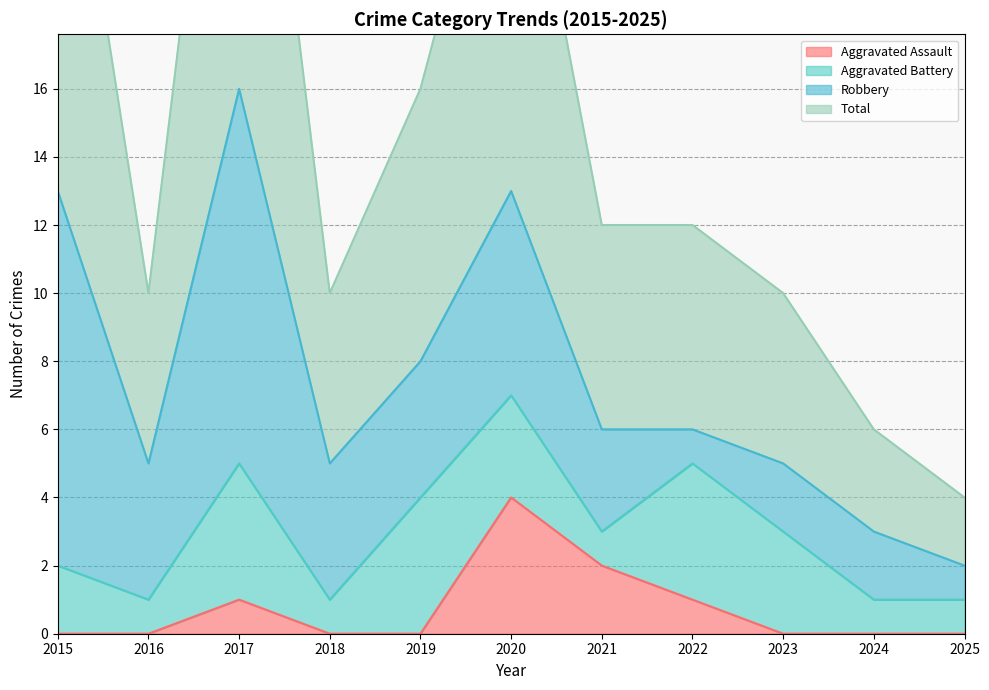

What is the difference between the highest and lowest values at 2019?

16